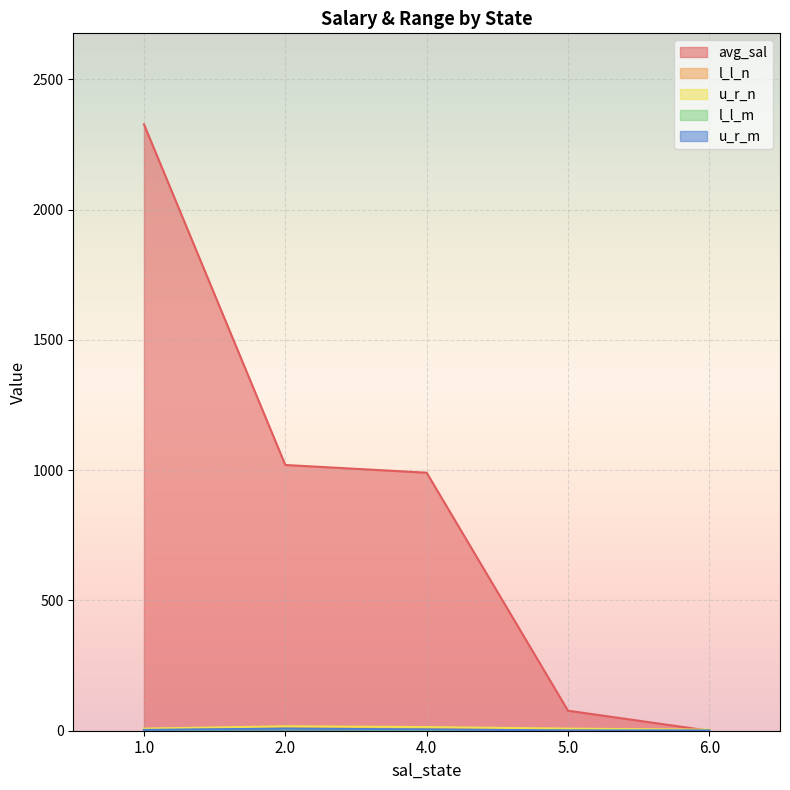

How many lines are shown in the chart?

5